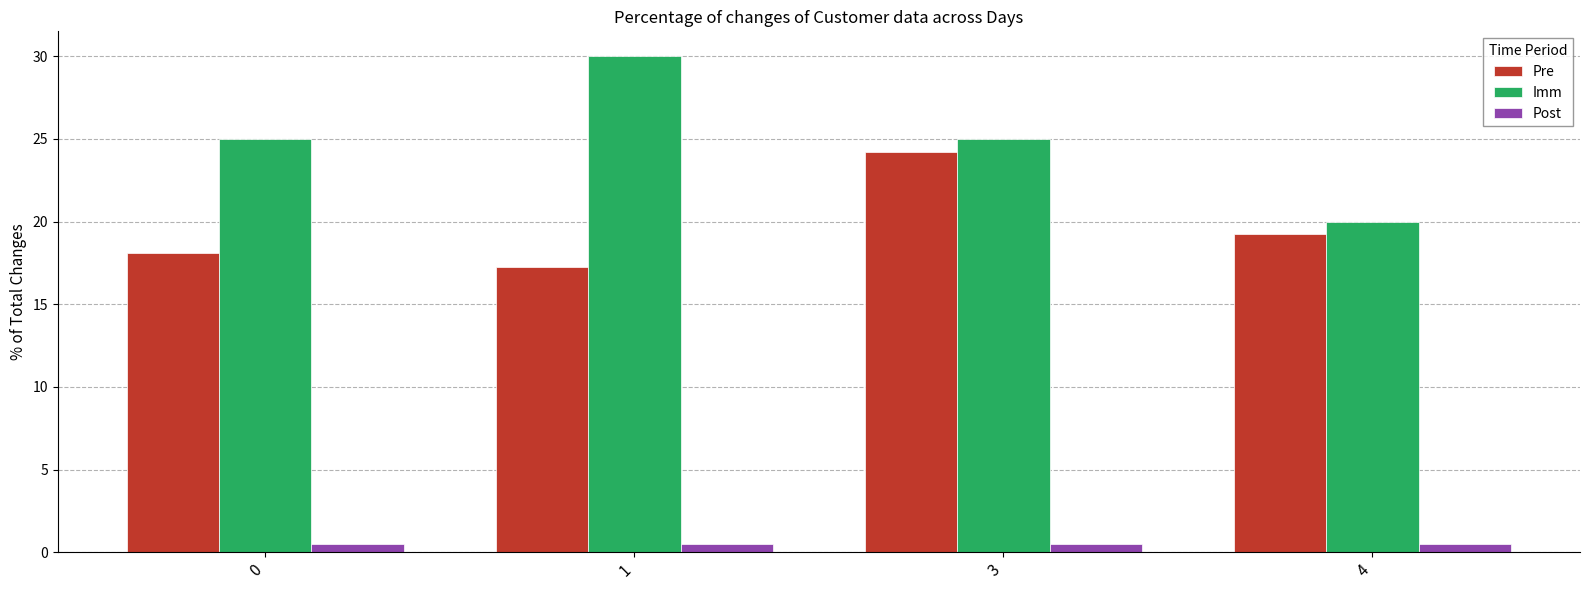

What is the value of the Post bar at the 4th from the left?

0.5